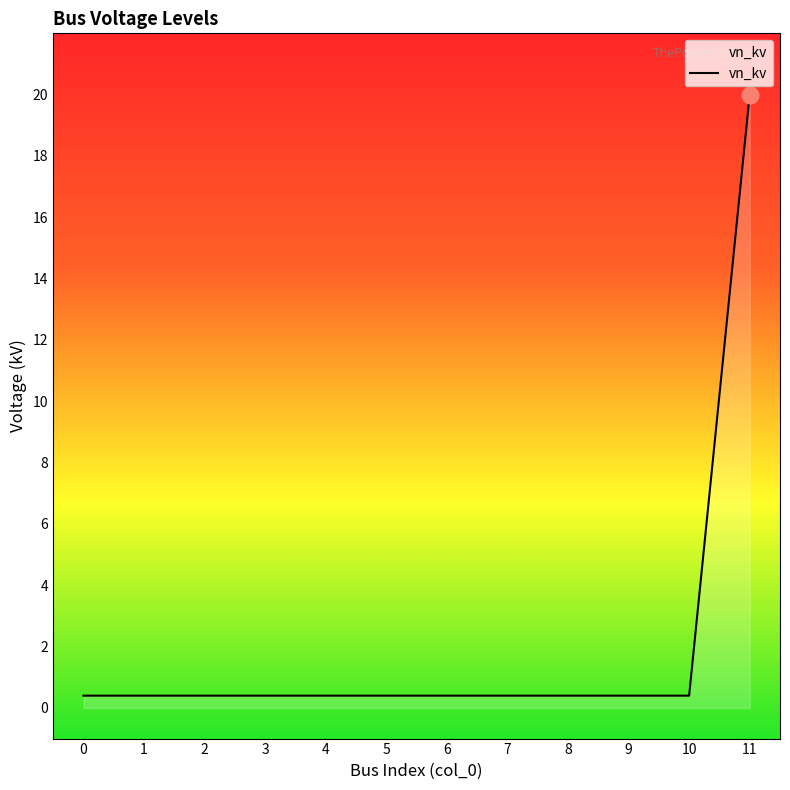

True or false: the data shows 0.4 at 4.

True